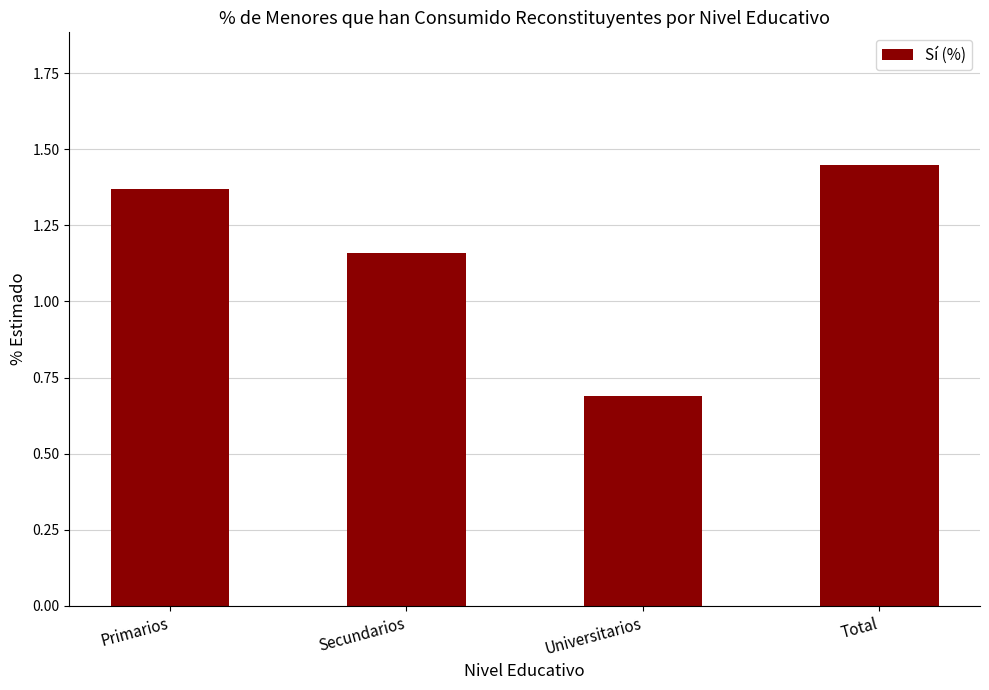

What is the label of the 3rd bar from the left?

Universitarios